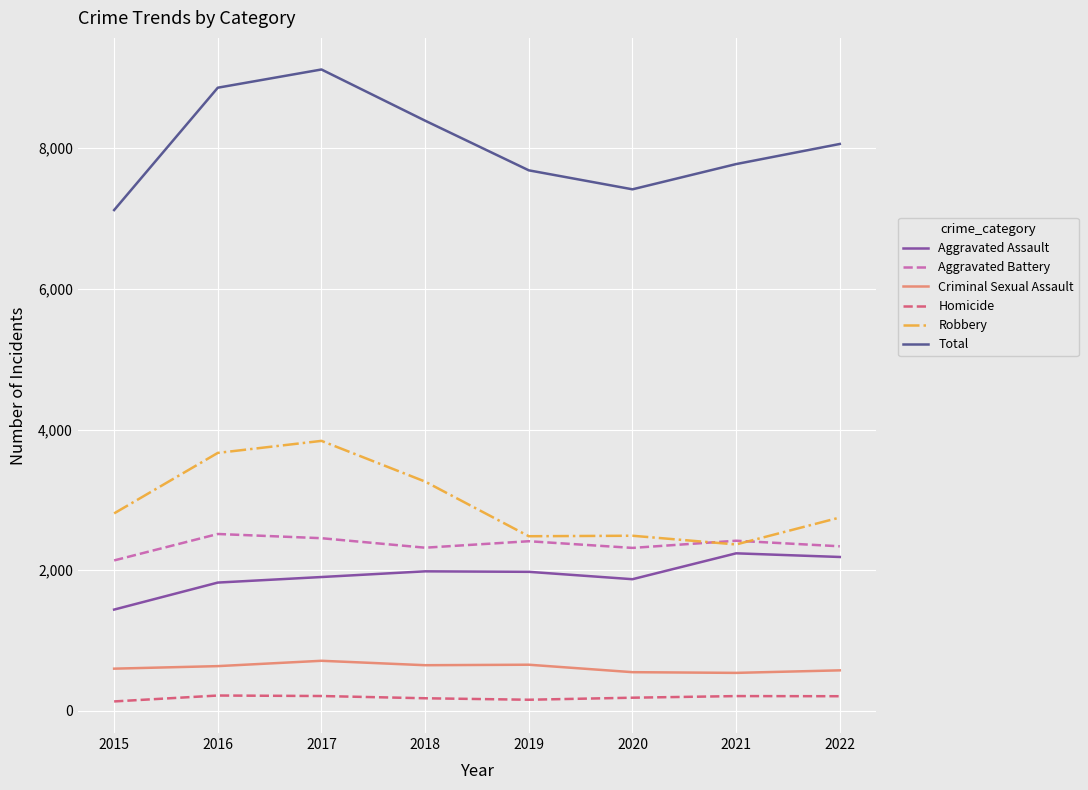

True or false: Homicide and Criminal Sexual Assault intersect in this chart.

False